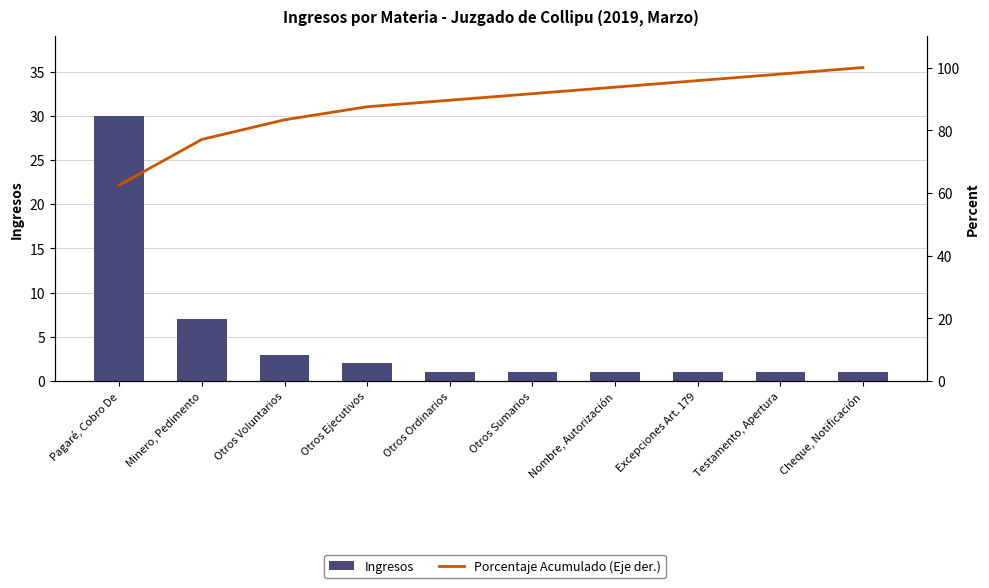

Reading left to right, list all the values displayed in this chart.

Ingresos: 30.0	7.0	3.0	2.0	1.0	1.0	1.0	1.0	1.0	1.0
Porcentaje Acumulado (Eje der.): 62.5	77.1	83.3	87.5	89.6	91.7	93.8	95.8	97.9	100.0